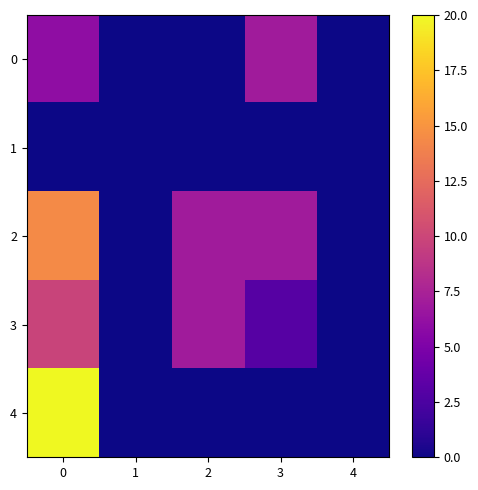

Count the number of categories in the chart.

5